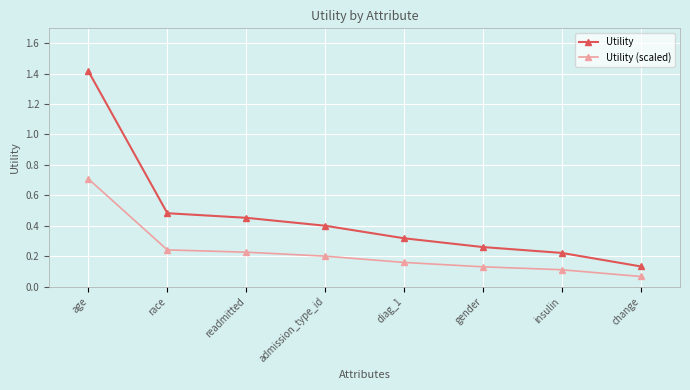

How many distinct data groups are displayed?

2